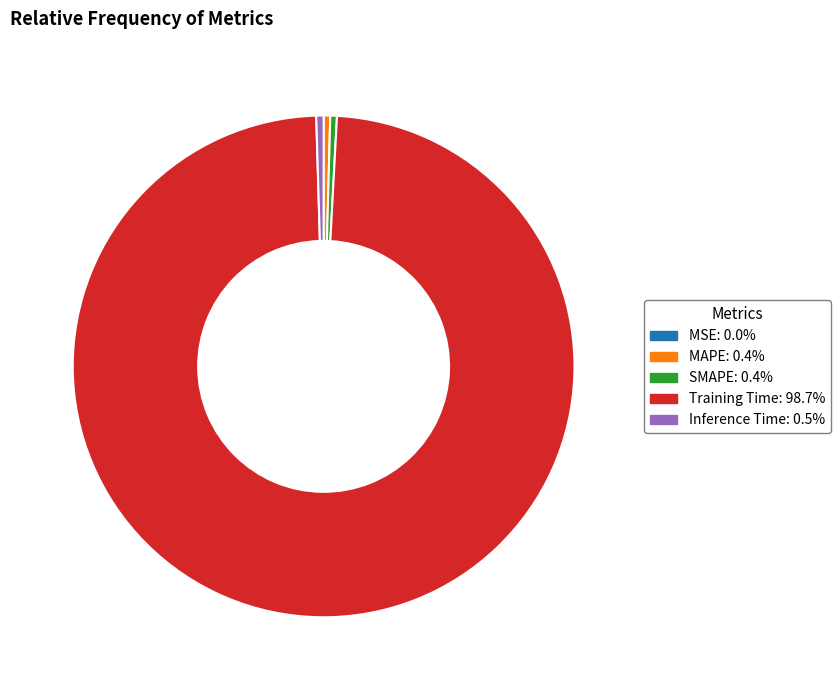

True or false: Inference Time accounts for 0% of the total.

True